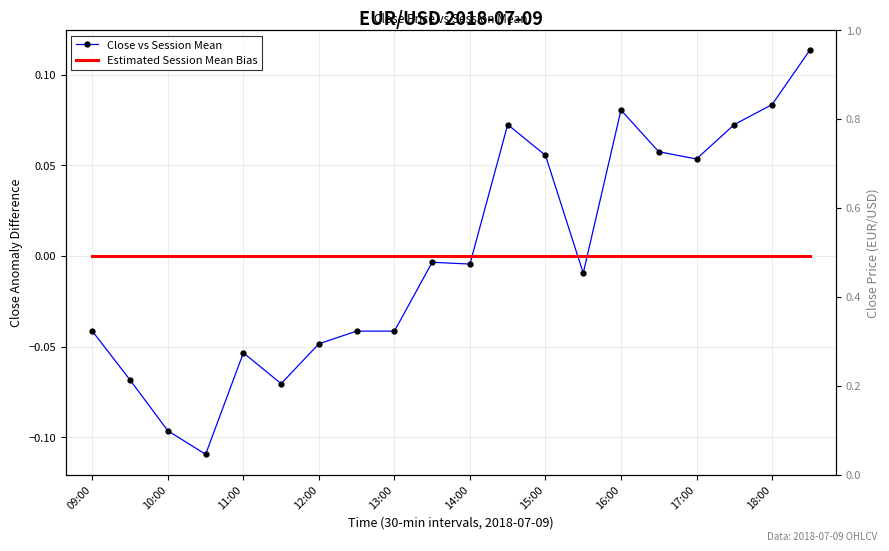

True or false: Close vs Session Mean and Estimated Session Mean Bias intersect in this chart.

True